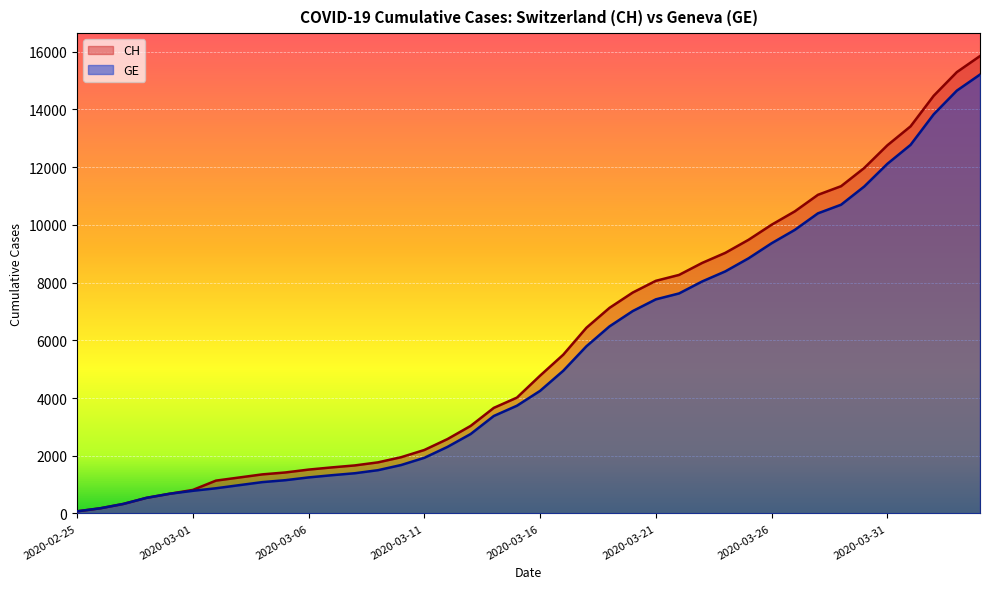

At how many categories does at least one series exceed 4323?

20